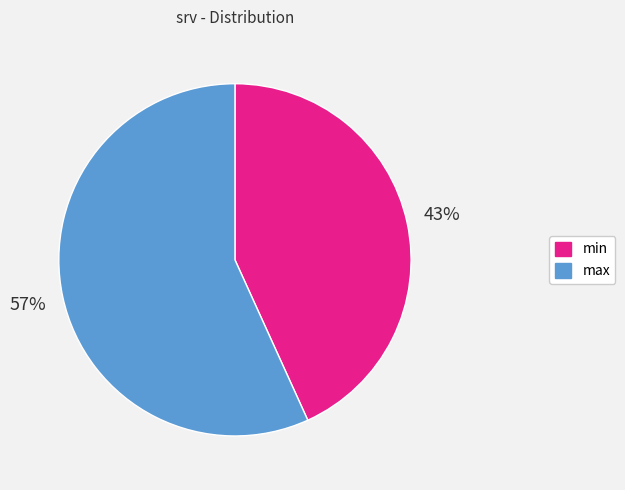

How many segments does this pie chart have?

2